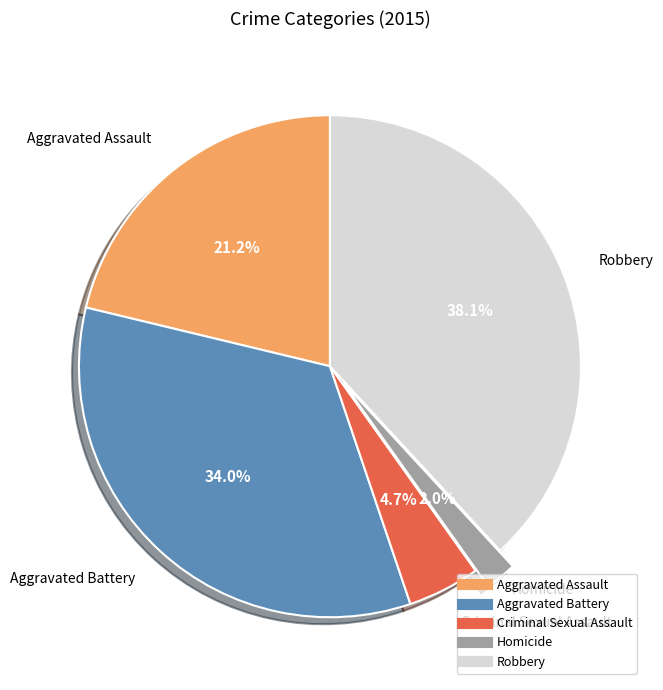

To the nearest percent, what is the difference between the Homicide and Aggravated Battery slice percentages?

32%